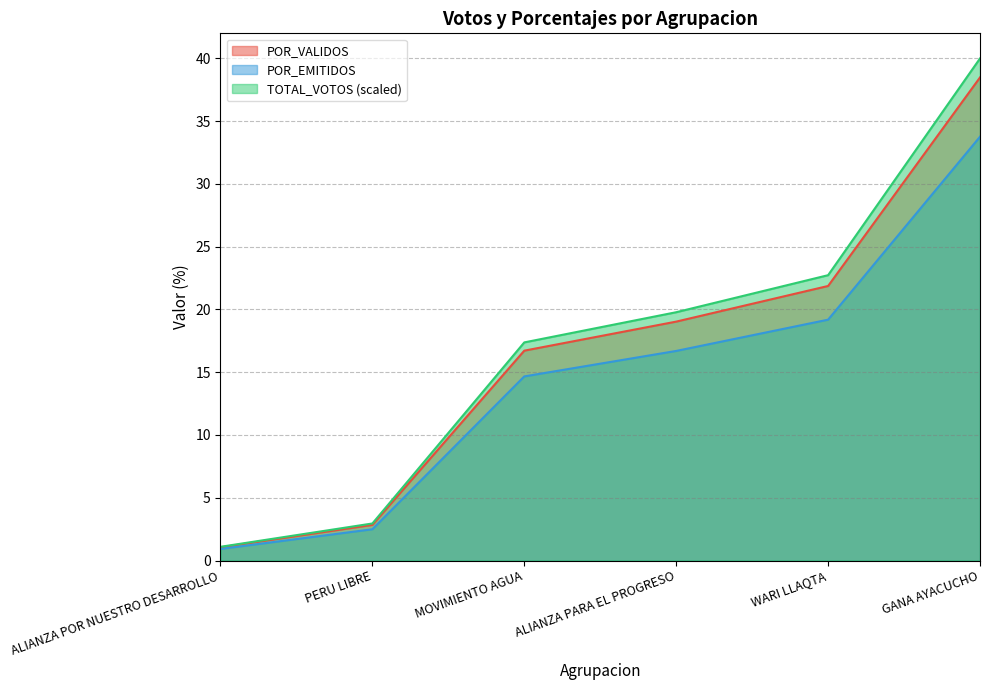

Reading left to right, what are all the values shown in this chart?

TOTAL_VOTOS: 1.1	3.0	17.4	19.8	22.7	40.0
POR_VALIDOS: 1.1	2.8	16.7	19.0	21.9	38.5
POR_EMITIDOS: 0.9	2.5	14.7	16.7	19.2	33.8